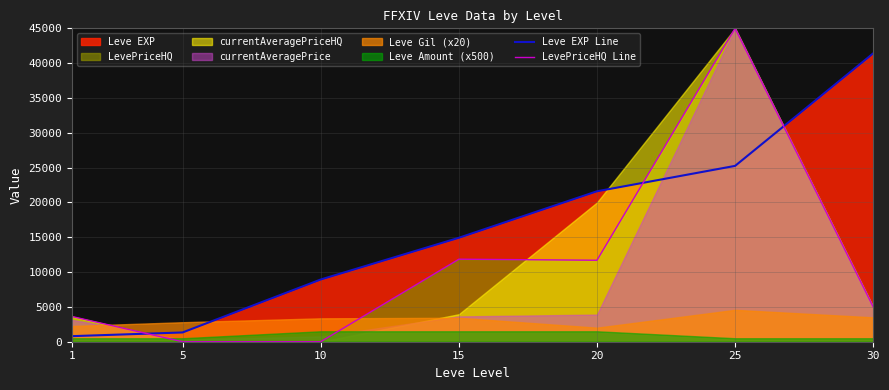

Where do LevePriceHQ Line and Leve EXP Line first cross each other?

1 and 5